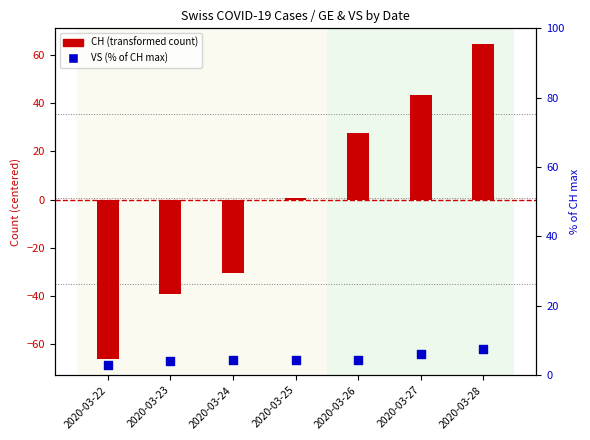

At which category is the sum across all series the highest?

2020-03-28